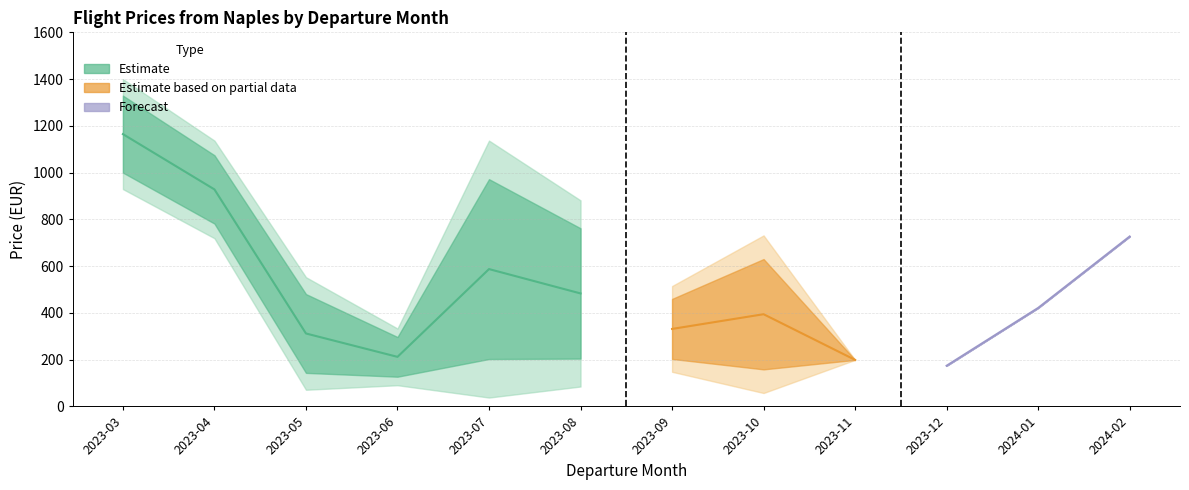

True or false: Price and Price_upper intersect in this chart.

False